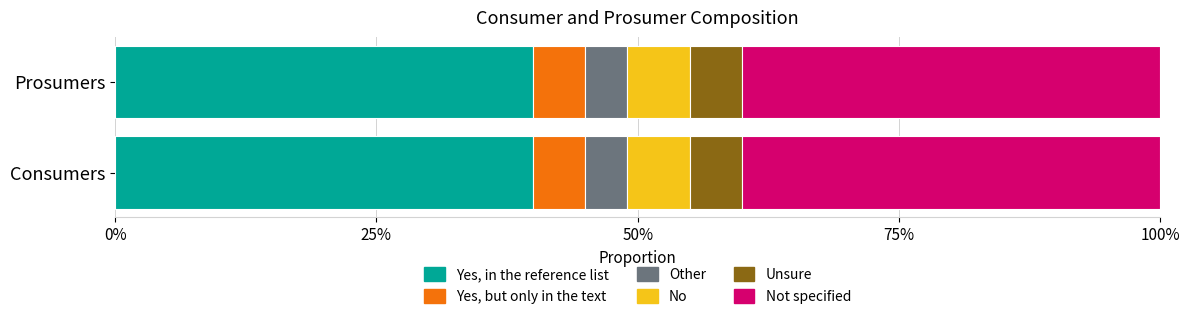

Which series has the largest range (max minus min)?

Consumers